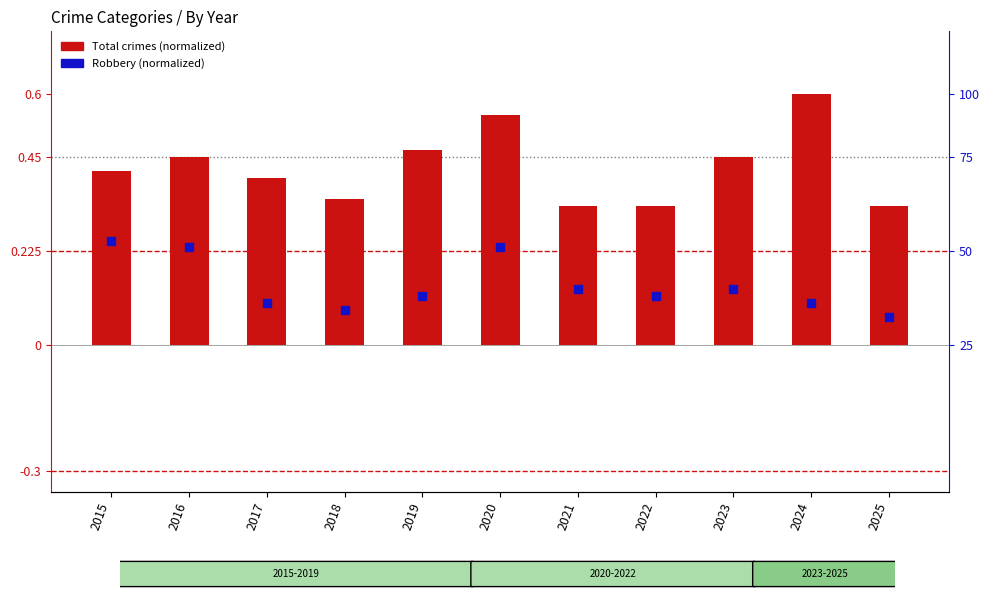

At which category is the sum across all series the highest?

2020